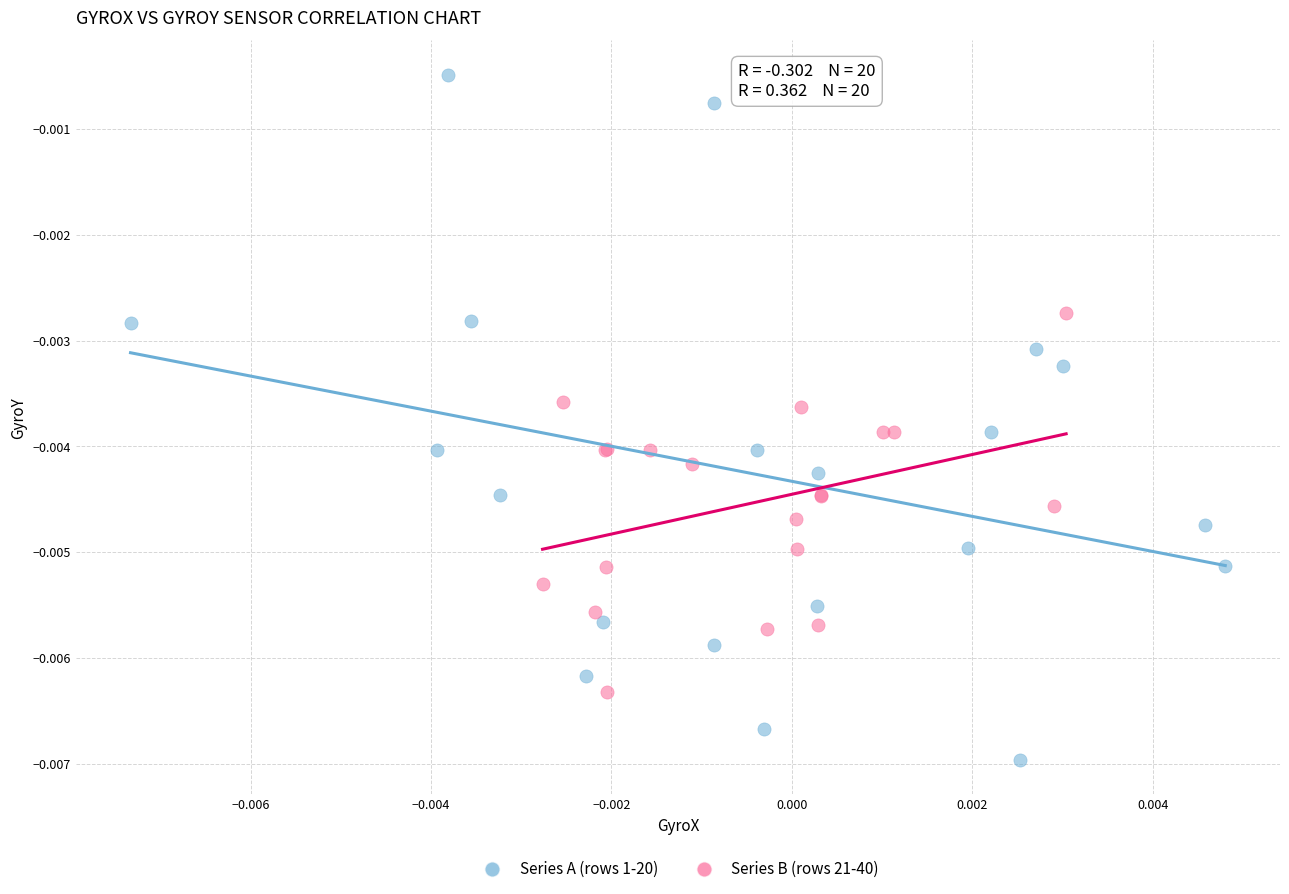

Which series has the largest Y range (max minus min)?

Series A (rows 1-20)